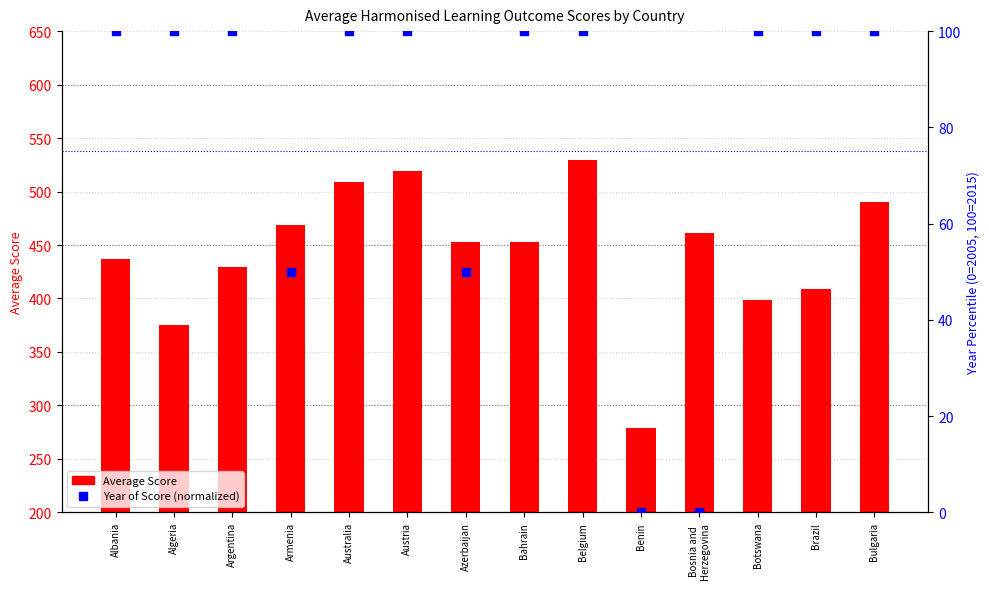

Which series reaches the maximum Y coordinate?

Average Score